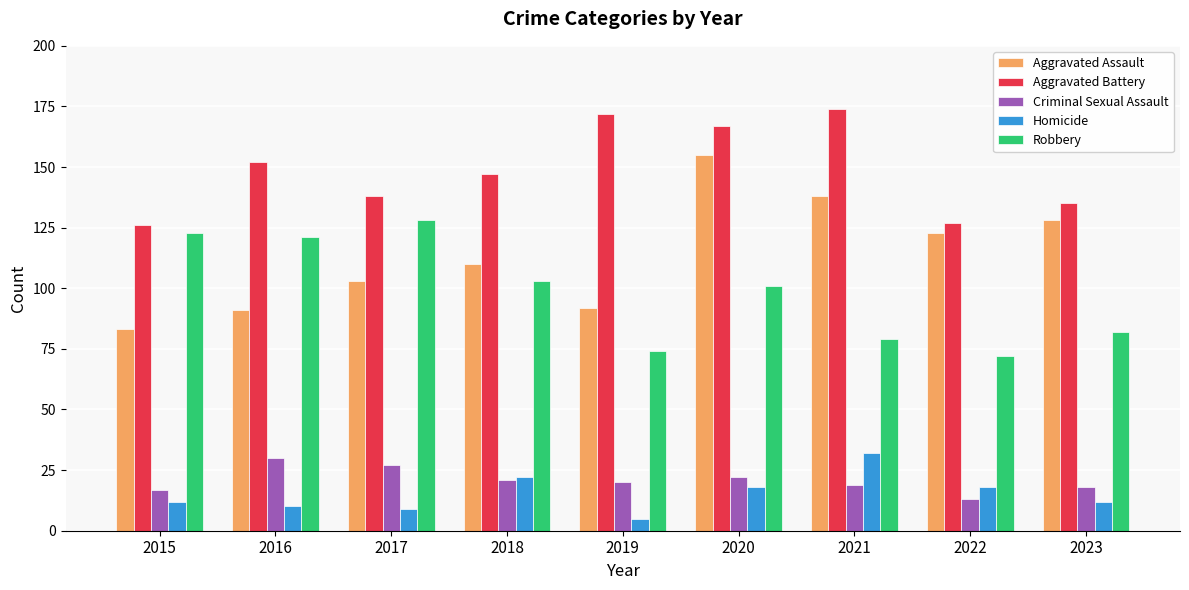

Which label corresponds to the largest value in the chart?

2021